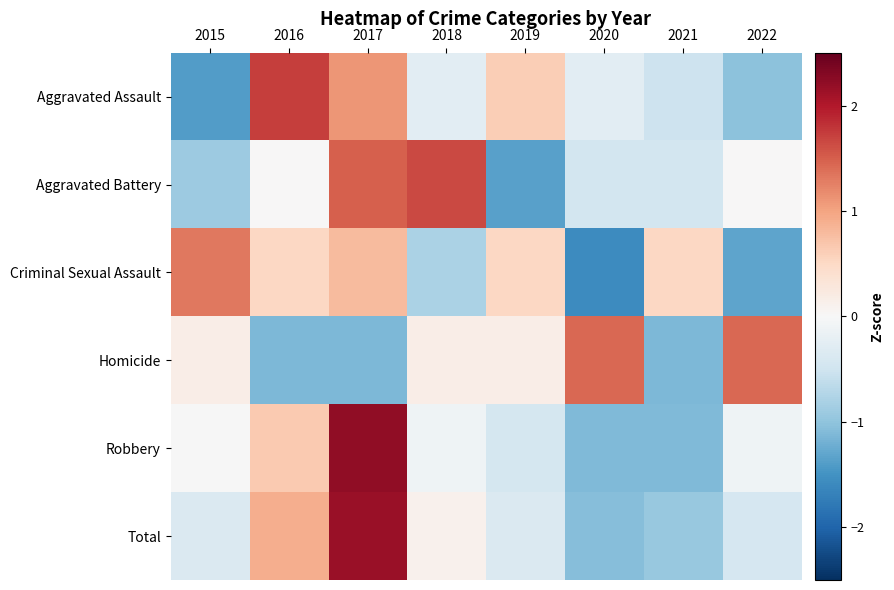

At which category is the sum across all series the highest?

2017